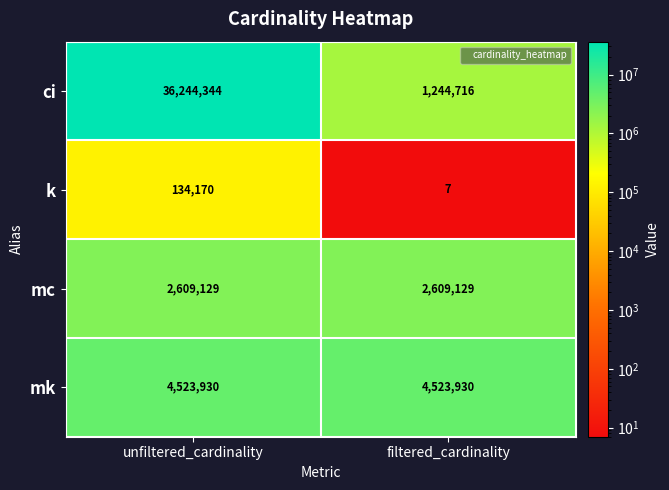

At which category is the sum across all series the highest?

unfiltered_cardinality